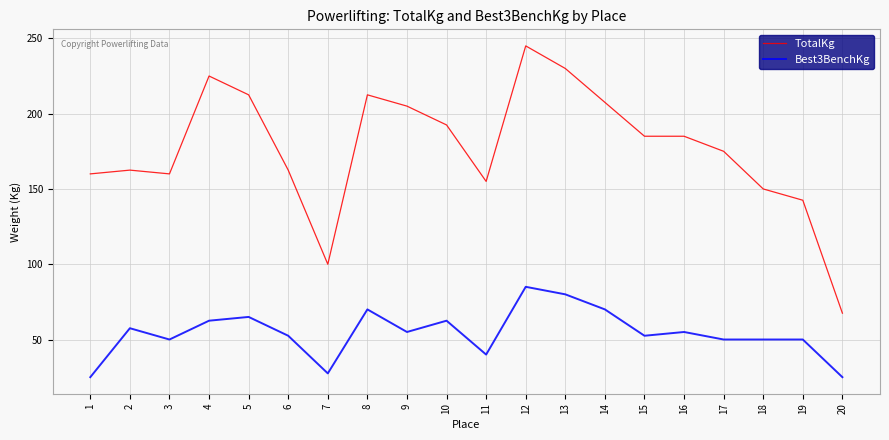

Reading left to right, transcribe all the data shown in this chart.

TotalKg: 160.0	162.5	160.0	225.0	212.5	162.5	100.0	212.5	205.0	192.5	155.0	245.0	230.0	207.5	185.0	185.0	175.0	150.0	142.5	67.5
Best3BenchKg: 25.0	57.5	50.0	62.5	65.0	52.5	27.5	70.0	55.0	62.5	40.0	85.0	80.0	70.0	52.5	55.0	50.0	50.0	50.0	25.0